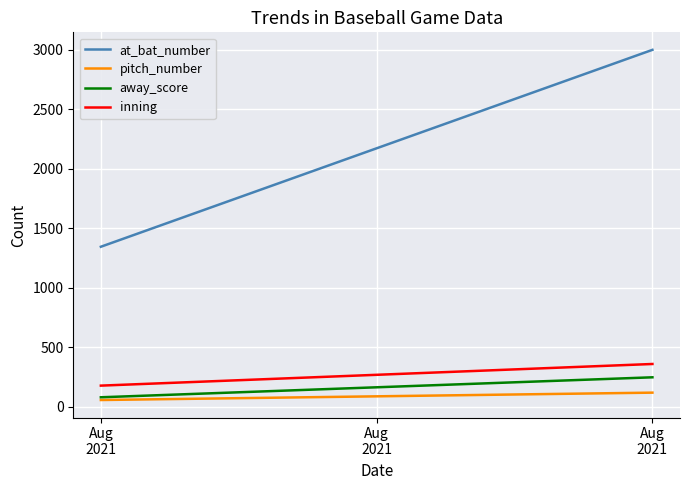

What are all the series names shown in the legend?

at_bat_number, pitch_number, away_score, inning